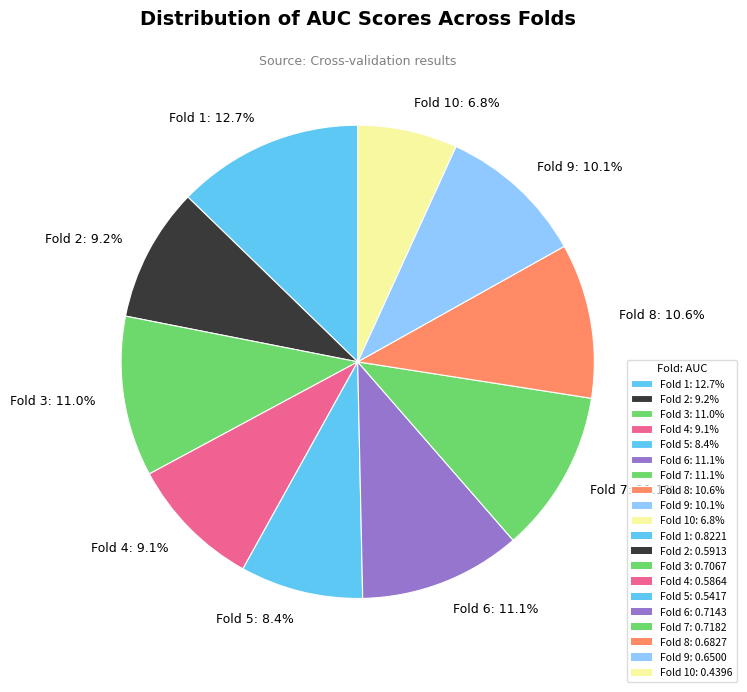

Do Fold 7: 11.1% and Fold 10: 6.8% together represent more than half of the pie?

No